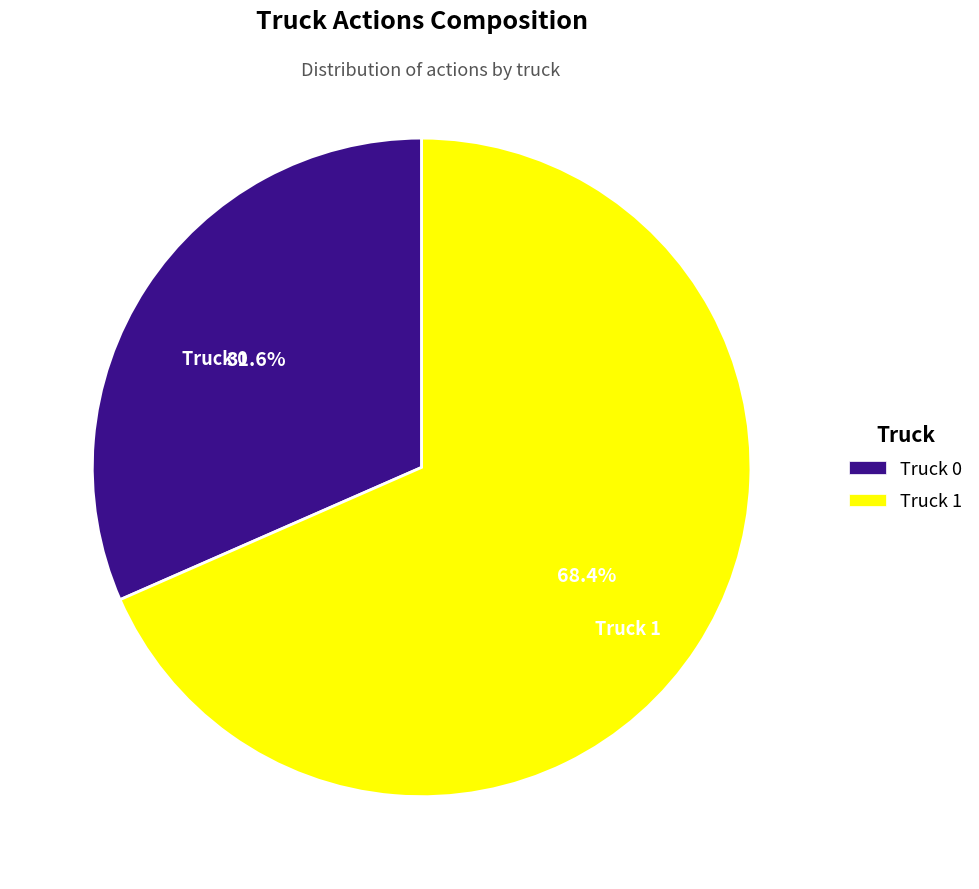

To the nearest percent, what portion does Truck 1 represent?

68%